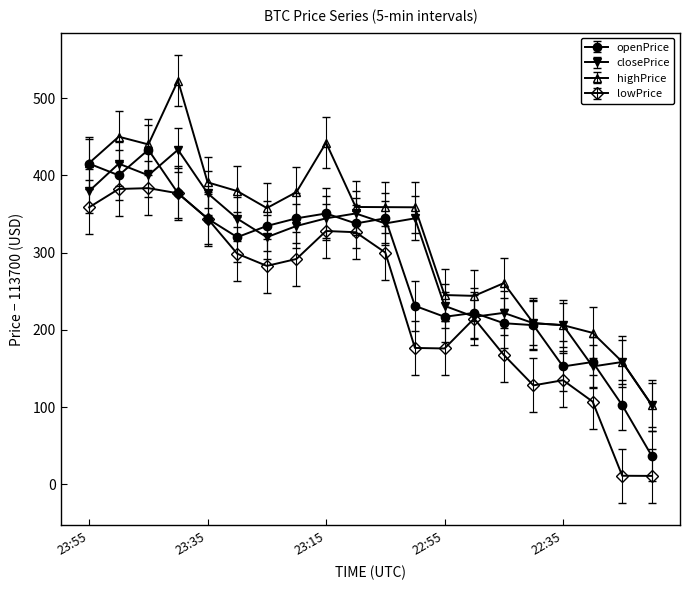

What is the label of the 7th point from the left?

23:25